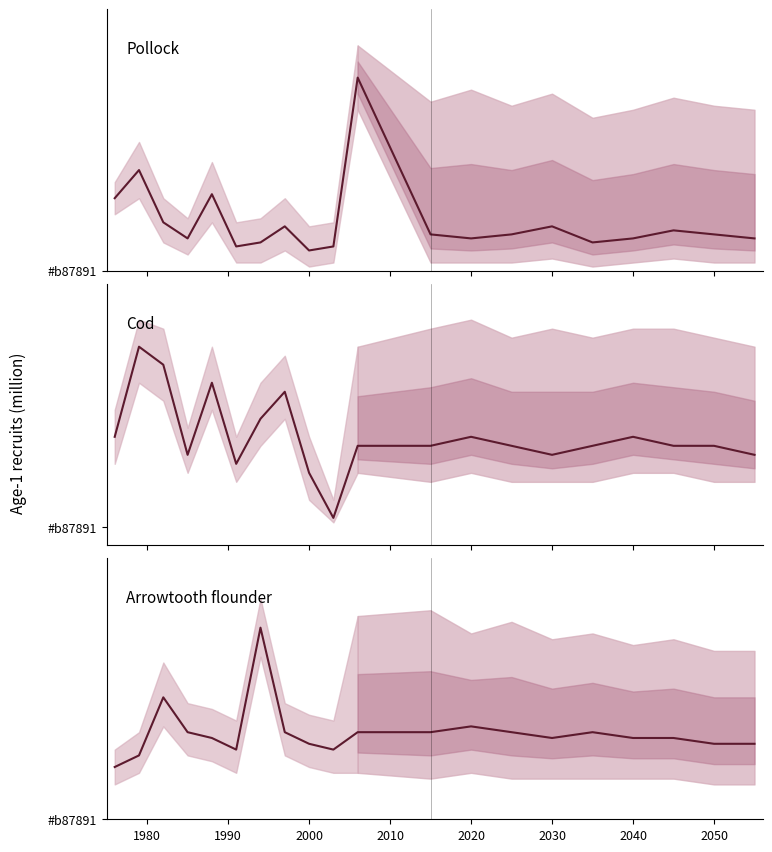

The value of Cod at 2030 is 0.1. True or false?

True